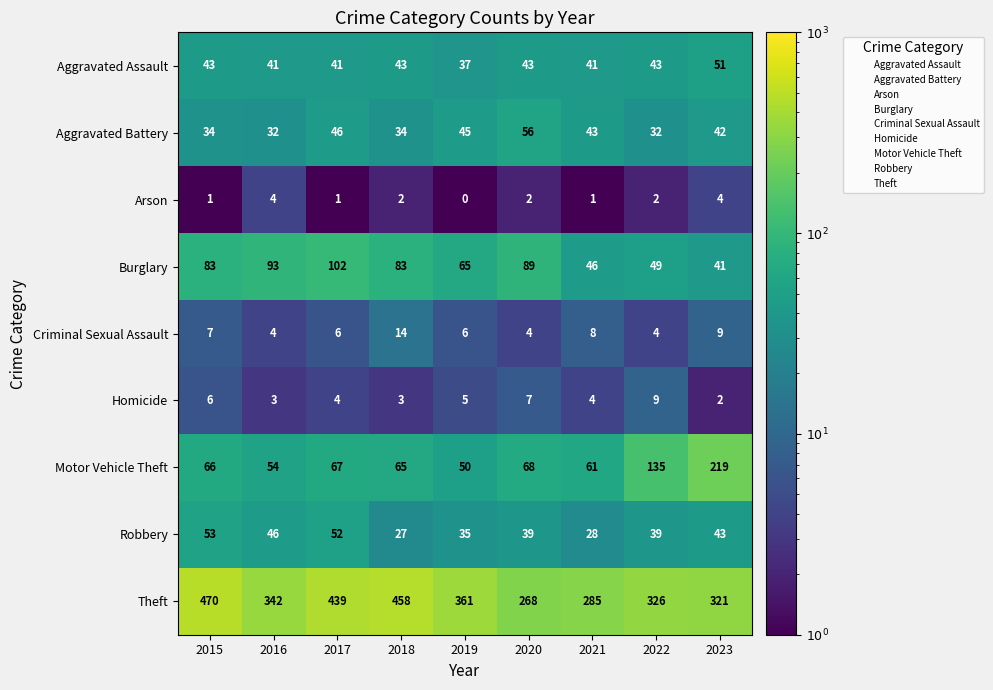

At how many categories does at least one series exceed 24?

9